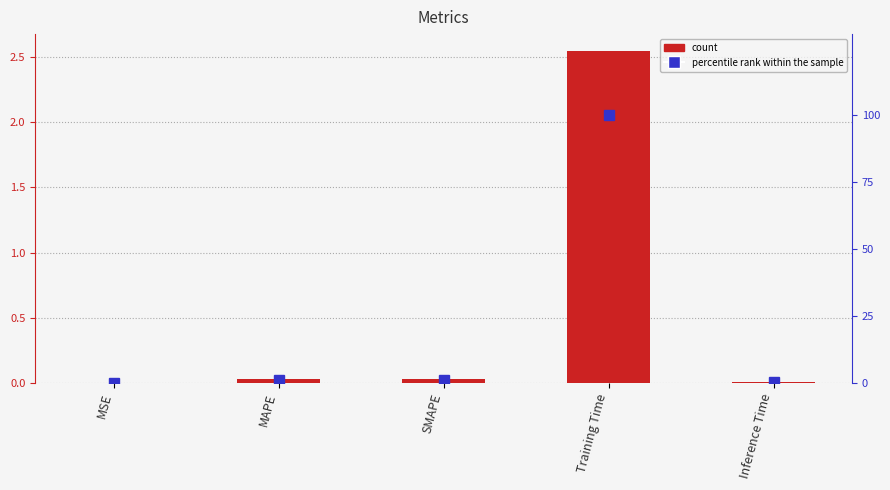

Is it true that percentile rank within the sample equals 1.7 at MAPE?

False